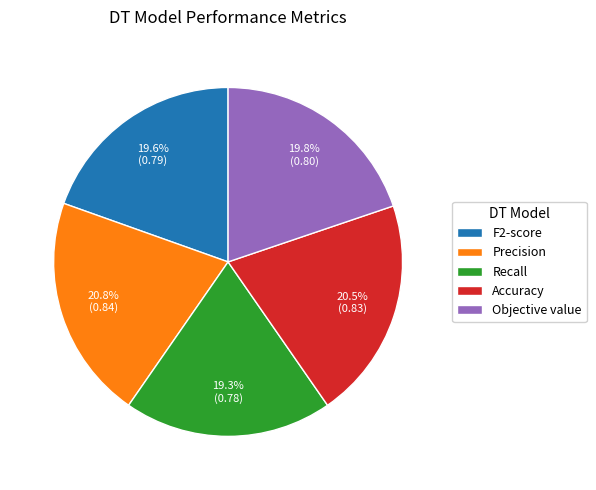

Combined, do F2-score and Objective value account for over 50%?

No